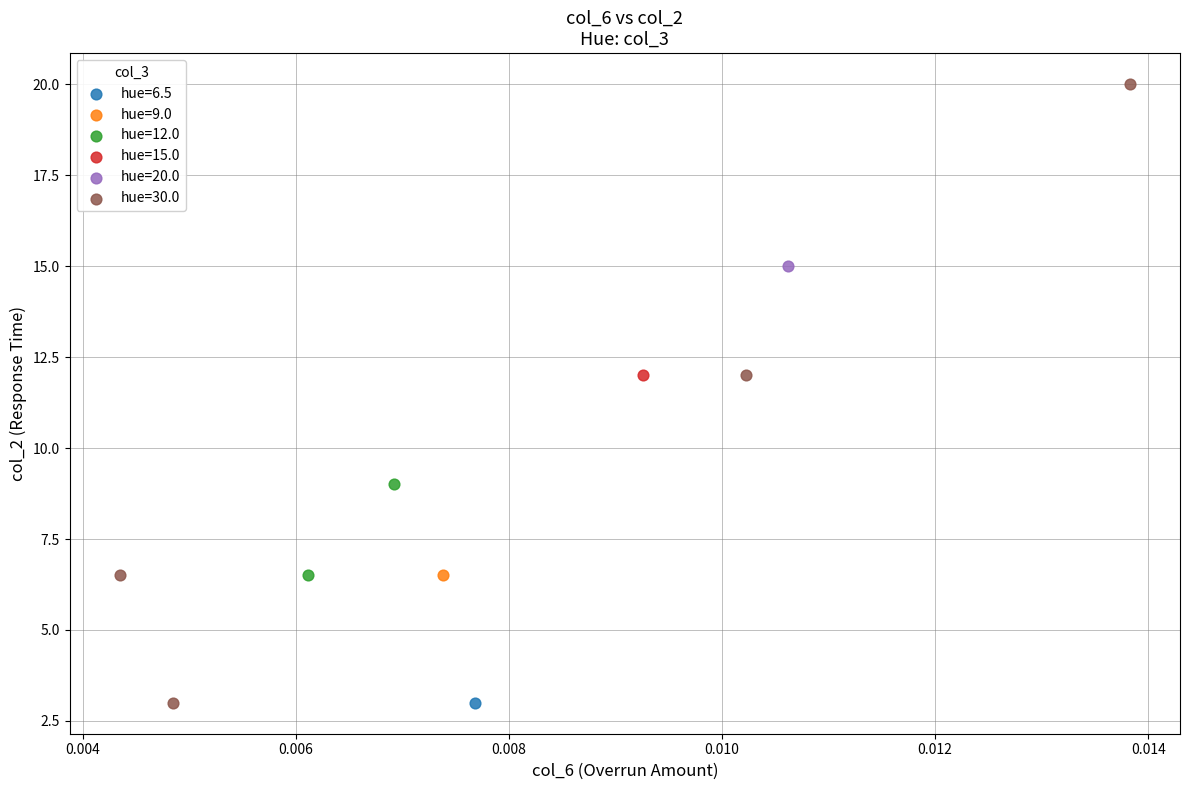

What are all the series names shown in the legend?

hue=6.5, hue=9.0, hue=12.0, hue=15.0, hue=20.0, hue=30.0